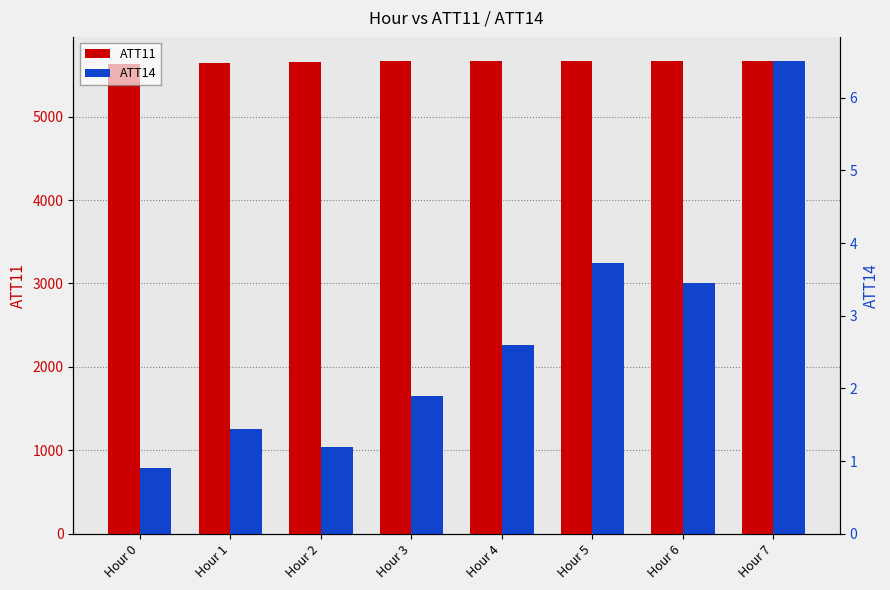

Is it true that ATT11 equals 5671.8 at Hour 7?

True